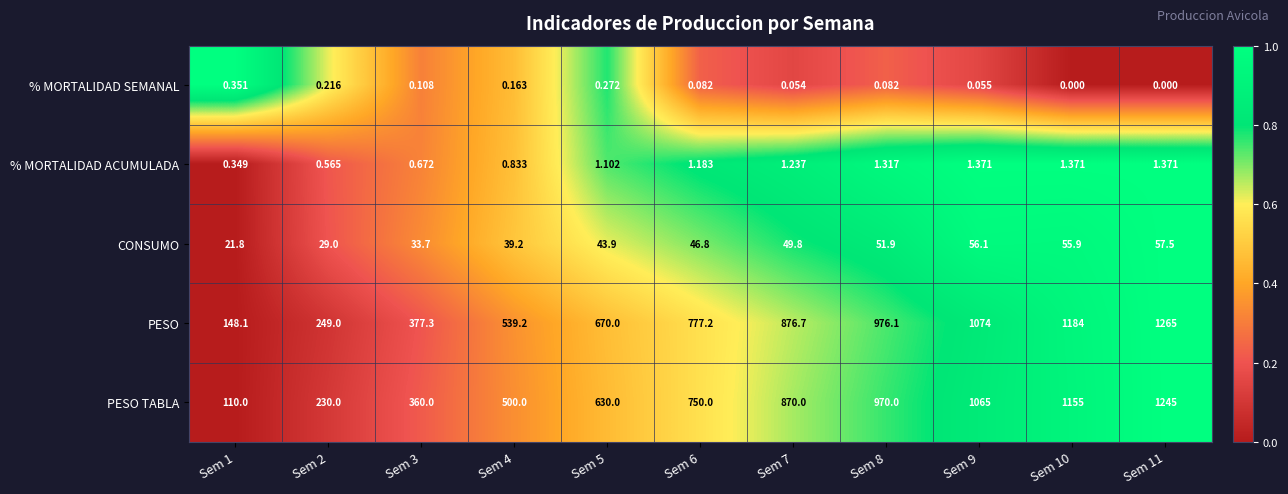

At Sem 11, list the series in order from largest to smallest.

PESO, PESO TABLA, CONSUMO, % MORTALIDAD ACUMULADA, % MORTALIDAD SEMANAL